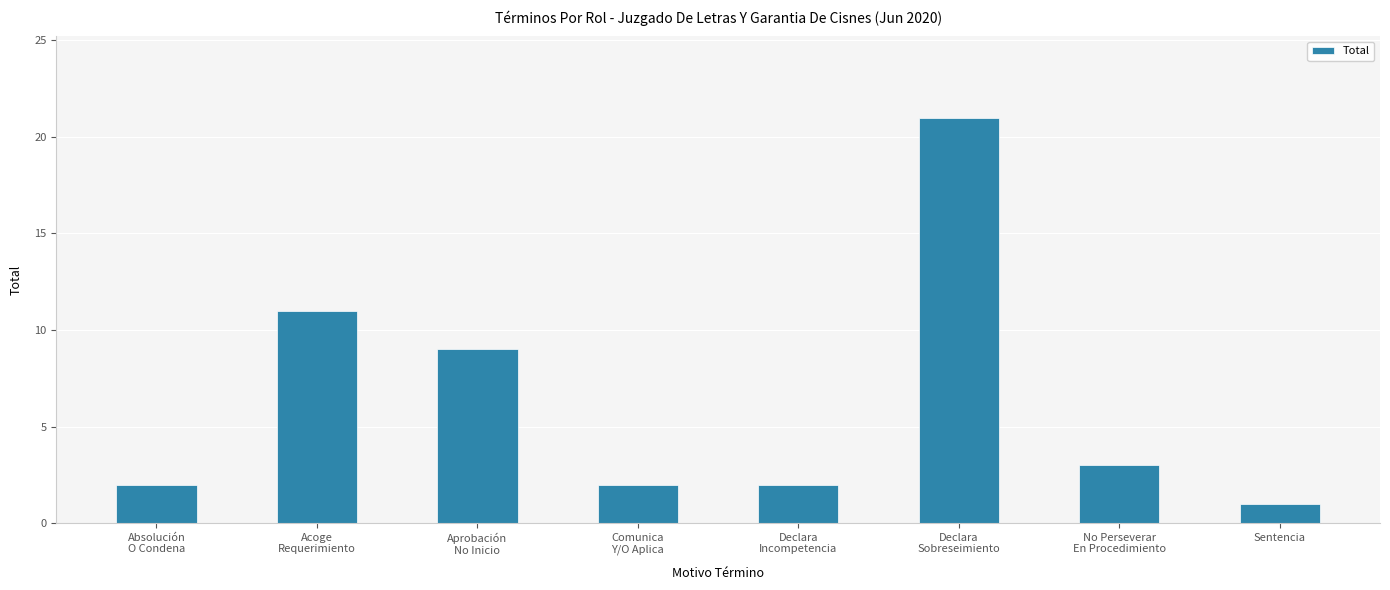

What is the difference between the second highest and second lowest values?

9